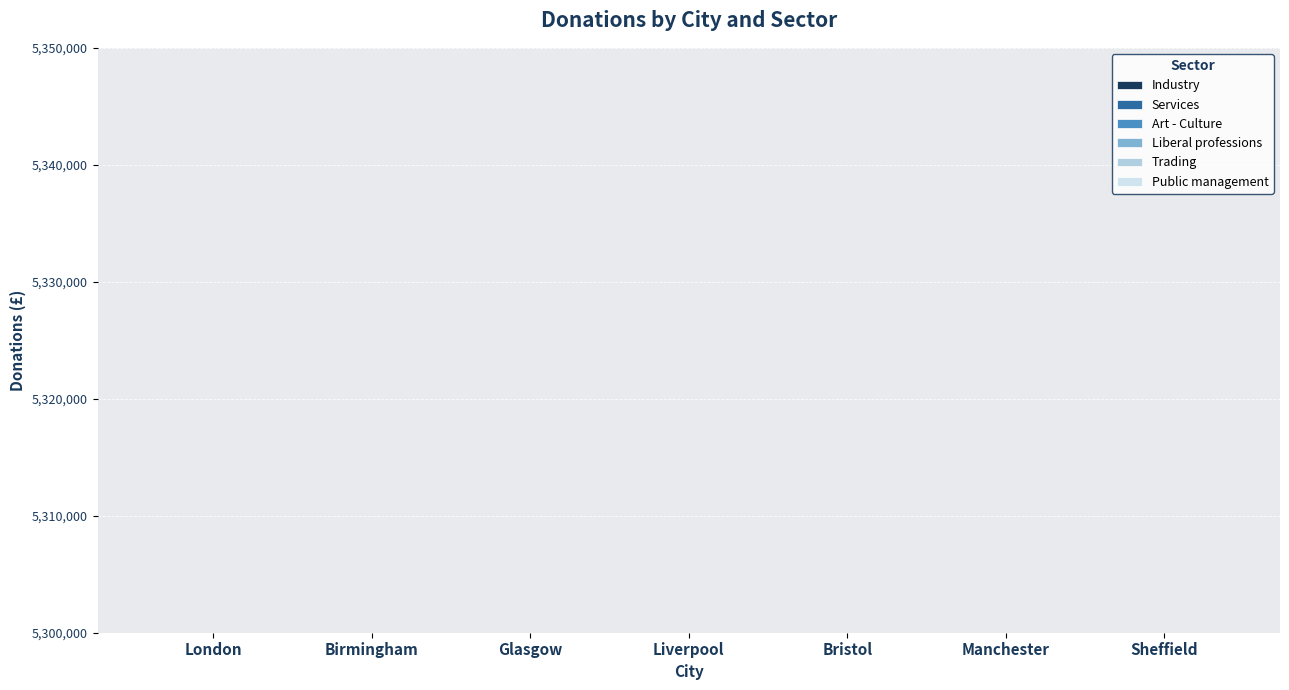

What is the difference between the maximum and minimum values in the Liberal professions series?

9710